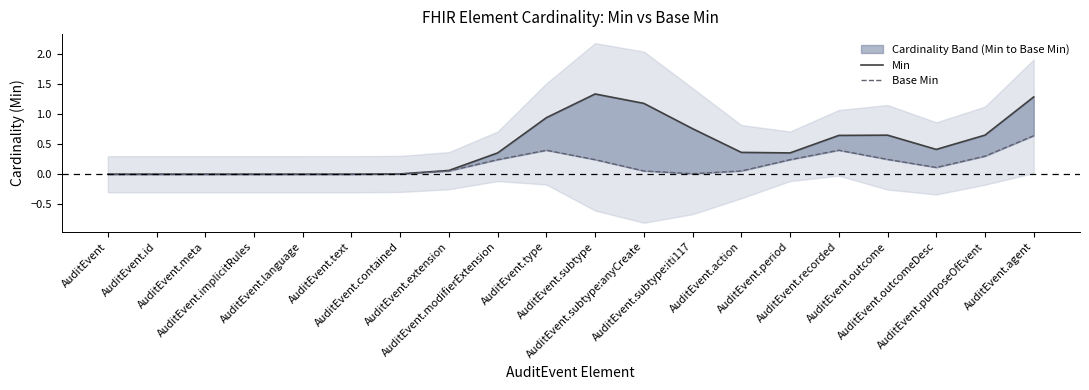

Which series has the largest range (max minus min)?

Min